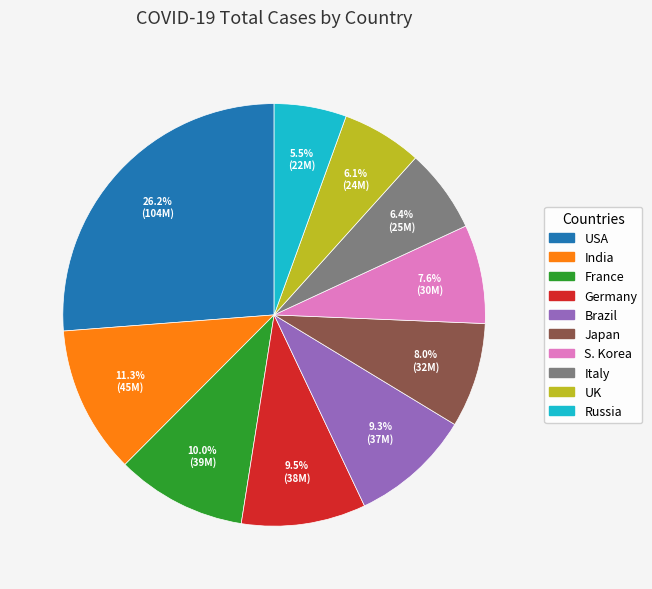

What percentage is the S. Korea slice, to the nearest percent?

8%